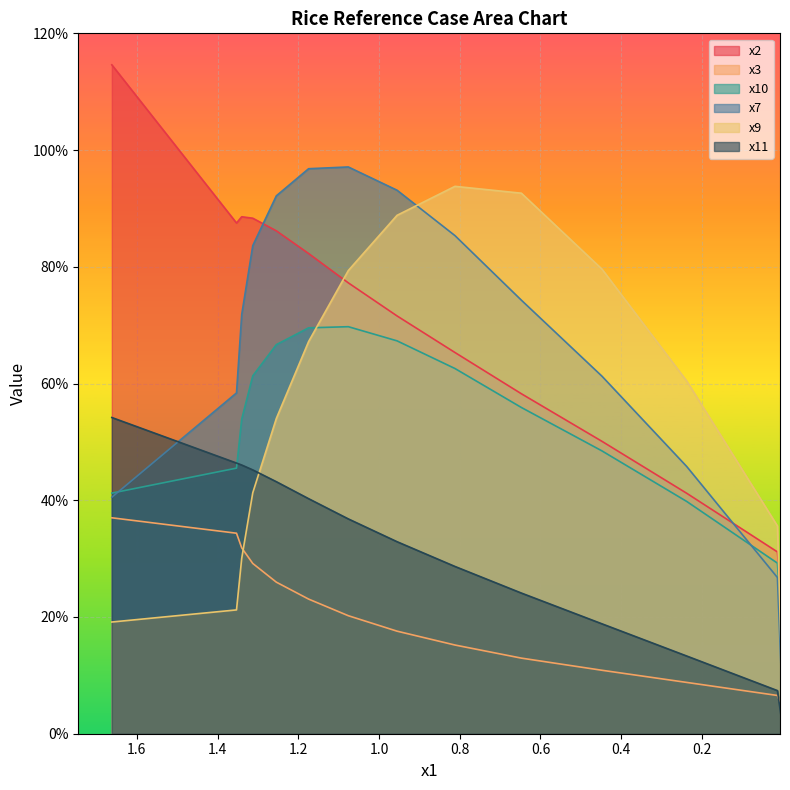

Between 0.6 and 1.6, which series saw the biggest shift?

x9